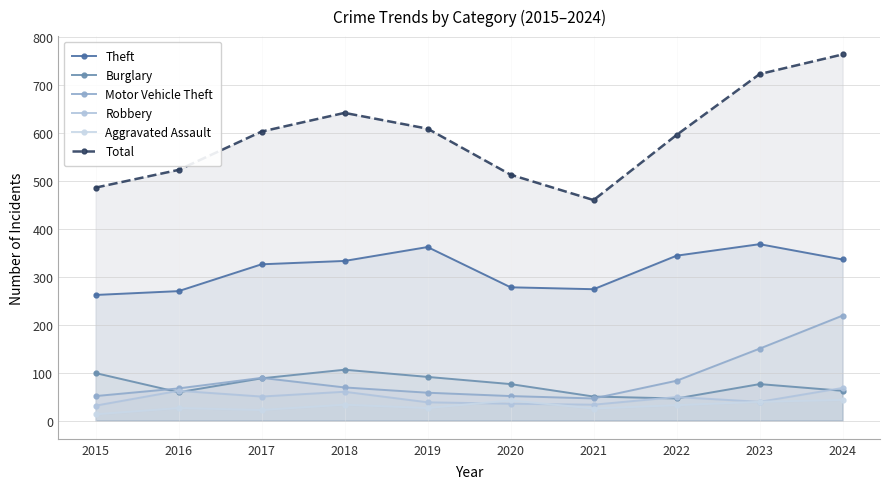

What are all the series names shown in the legend?

Theft, Burglary, Motor Vehicle Theft, Robbery, Aggravated Assault, Total